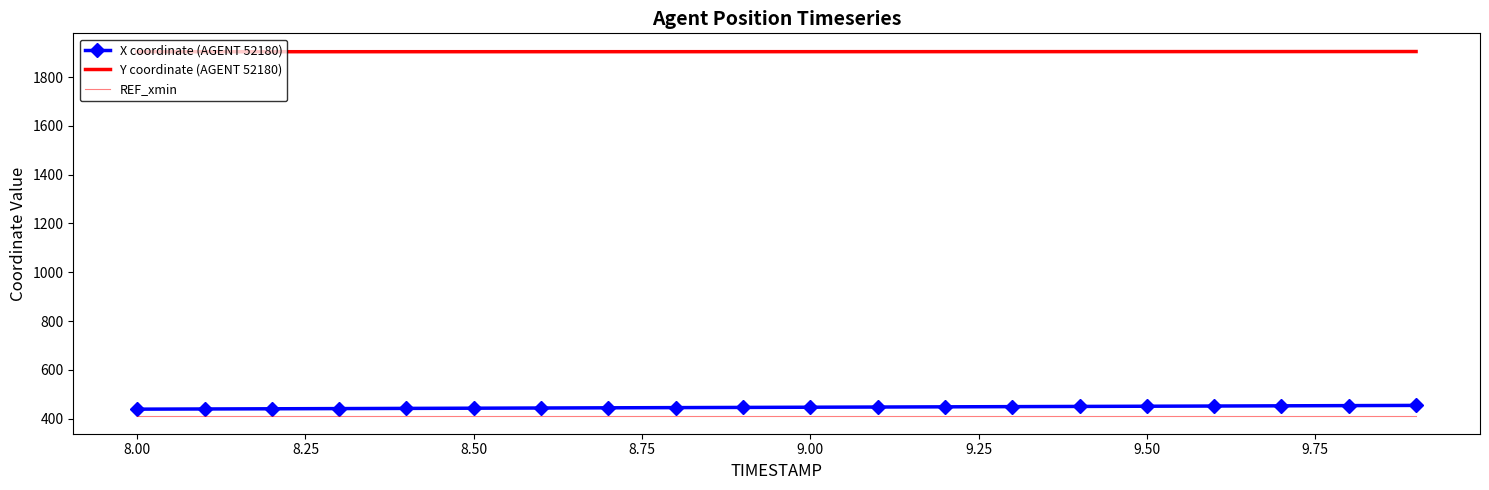

True or false: REF_xmin and X coordinate (AGENT 52180) cross at least once.

False